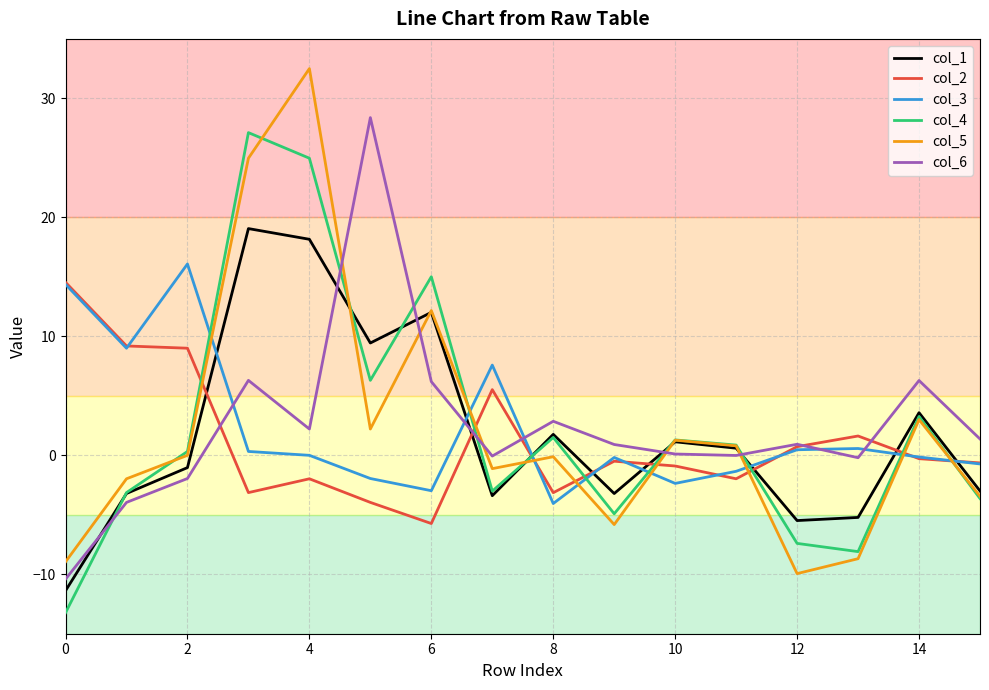

After their last crossing, which series has the higher values: col_5 or col_2?

col_2